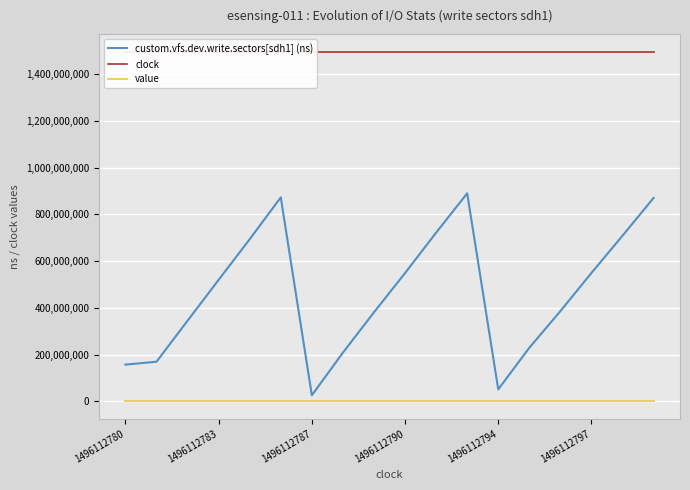

Reading right to left, extract all data points from this chart.

custom.vfs.dev.write.sectors[sdh1] (ns): 870043151	708653357	549039460	385791261	228919841	50869105	889858016	721404645	548554755	380655063	208079163	25516217	872447197	693500427	519646020	344642027	169273122	156820939
clock: 1496112799	1496112798	1496112797	1496112796	1496112795	1496112794	1496112792	1496112791	1496112790	1496112789	1496112788	1496112787	1496112785	1496112784	1496112783	1496112782	1496112781	1496112780
value: 0	0	0	0	0	0	0	0	0	0	0	0	0	0	0	0	0	0